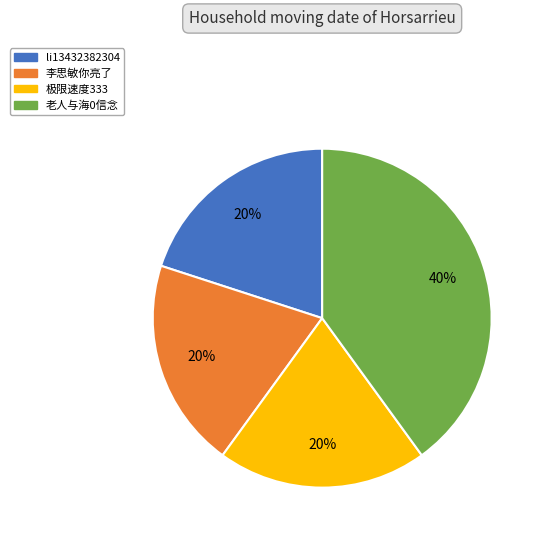

Approximately how many times larger is the value at 李思敏你亮了 compared to 极限速度333?

1.0